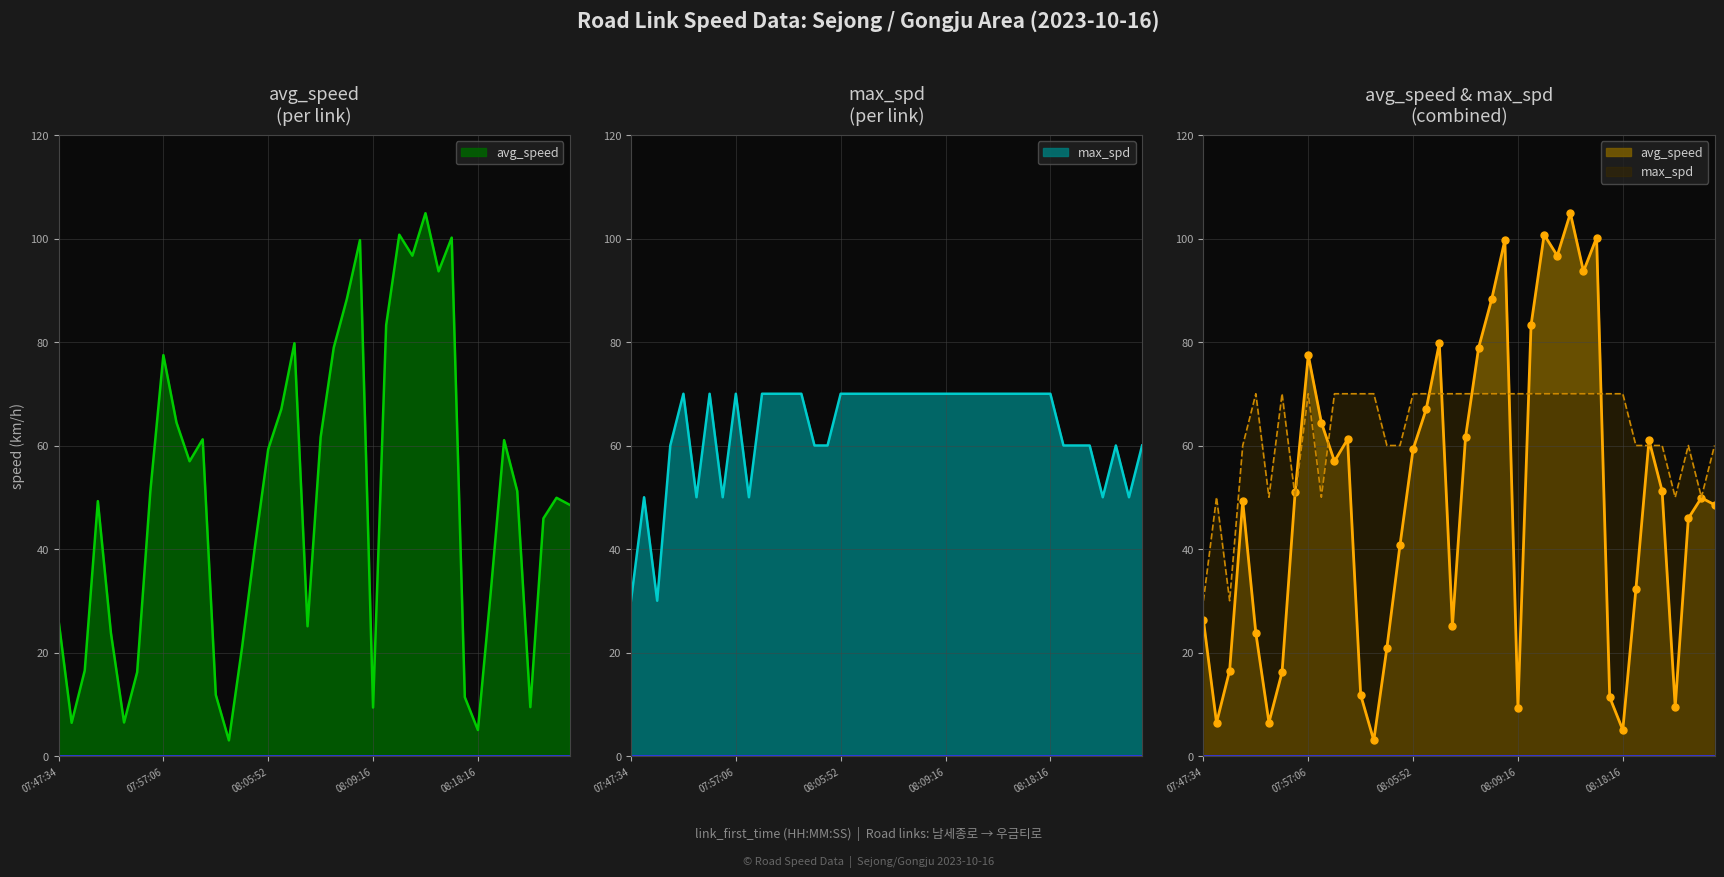

Count the number of data series in this chart.

2